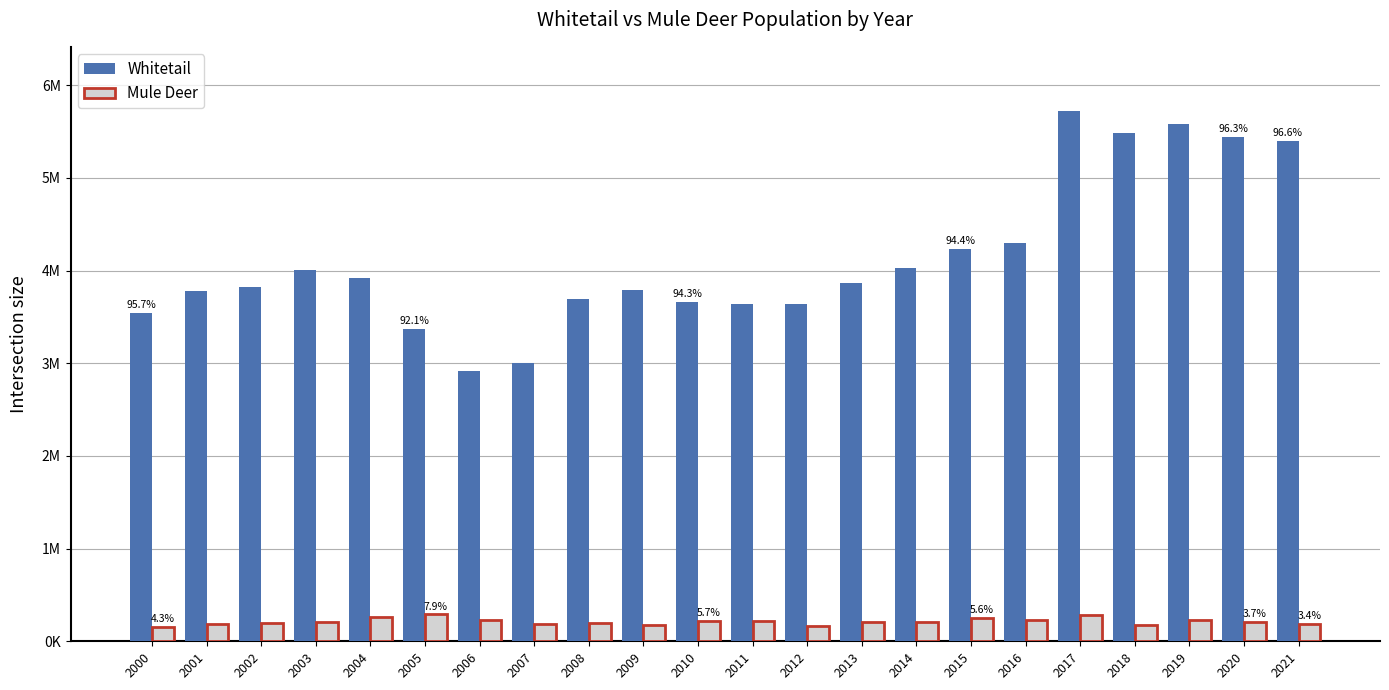

Is the value of Mule Deer at 2015 greater than the value of Whitetail at 2007?

No